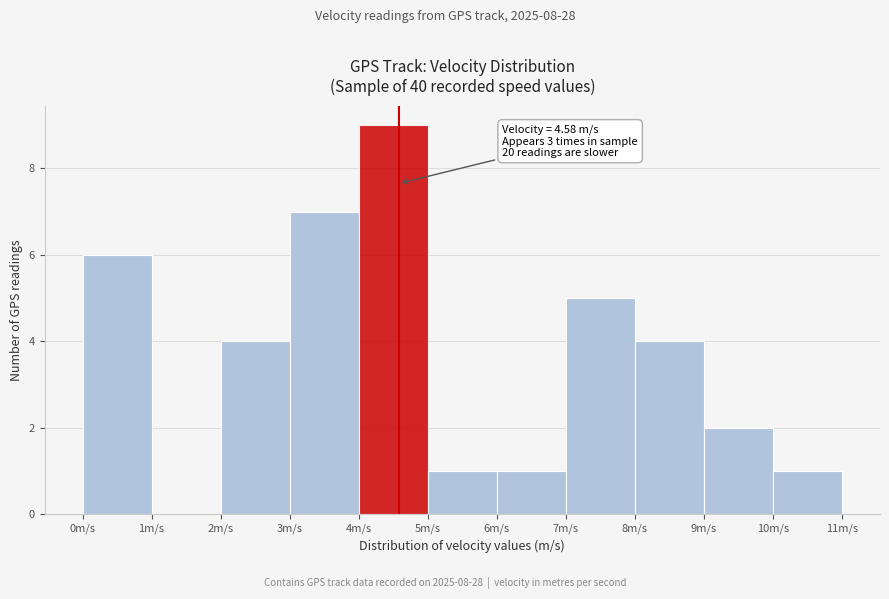

Over which range of the x-axis is the bar tallest?

4 to 5